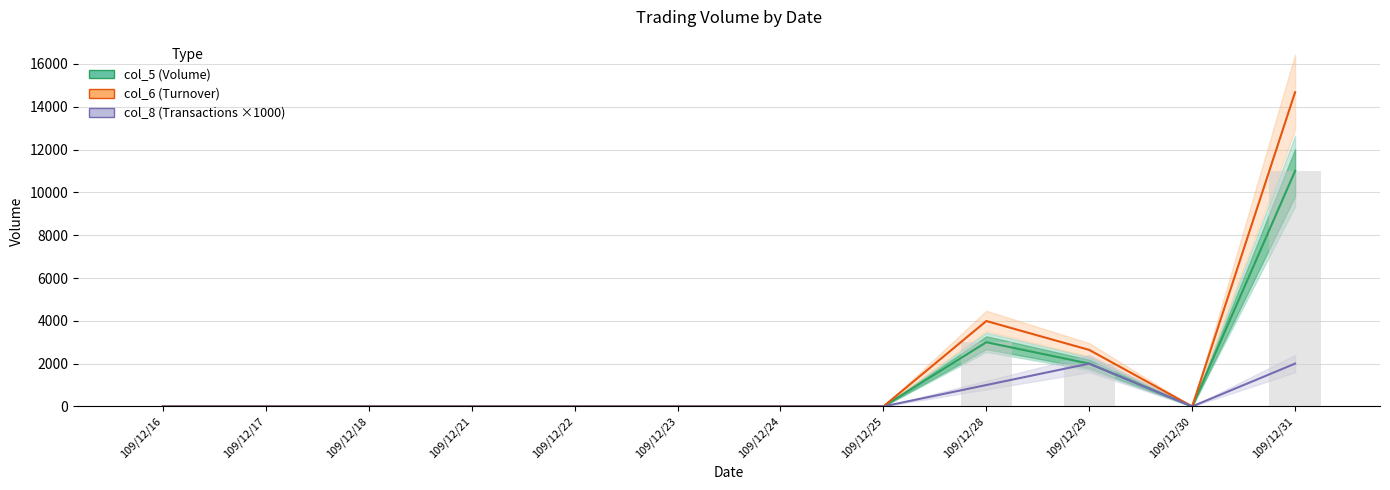

Are the bars horizontal?

No